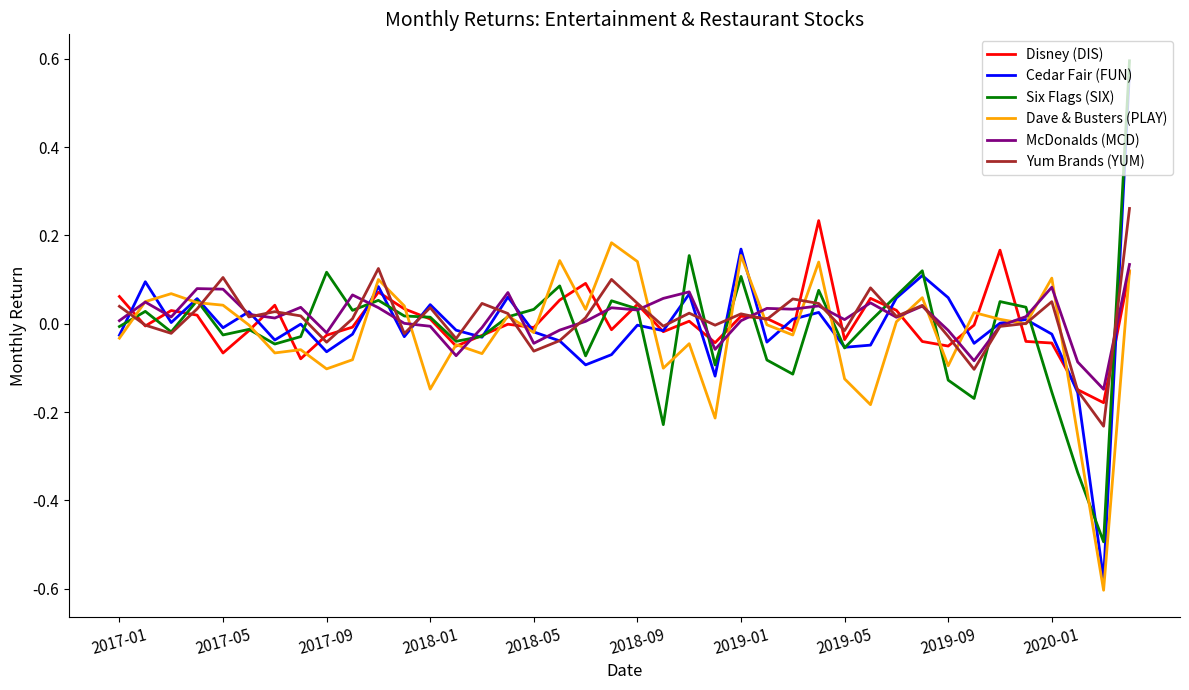

Which series has the widest spread of values?

Cedar Fair (FUN)